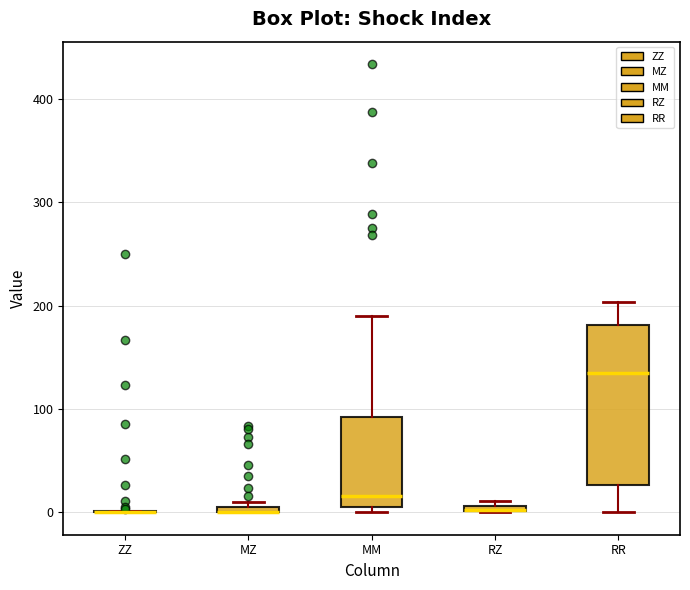

Comparing the boxes themselves (not the whiskers), which one is the tallest?

RR